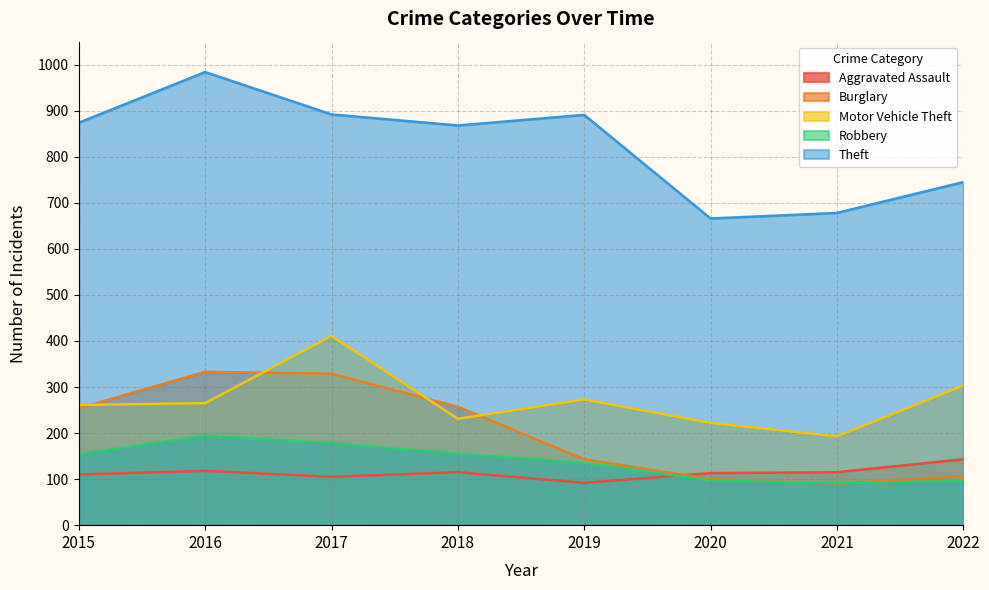

How many lines are shown in the chart?

5